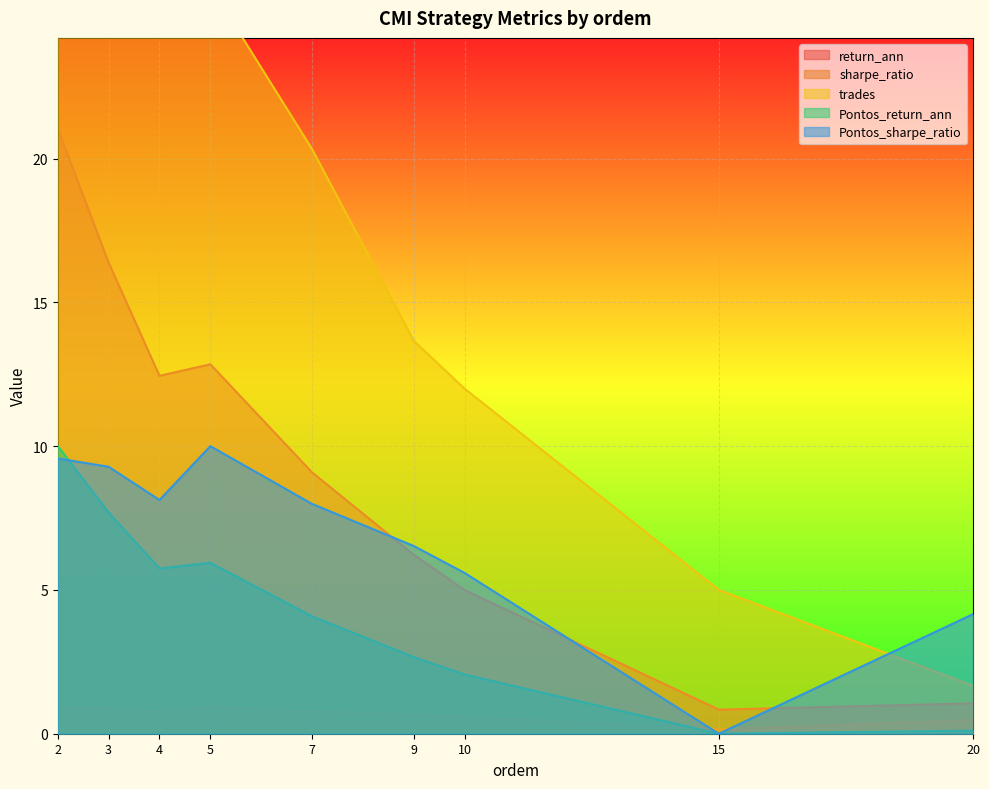

Which series has the widest spread of values?

trades